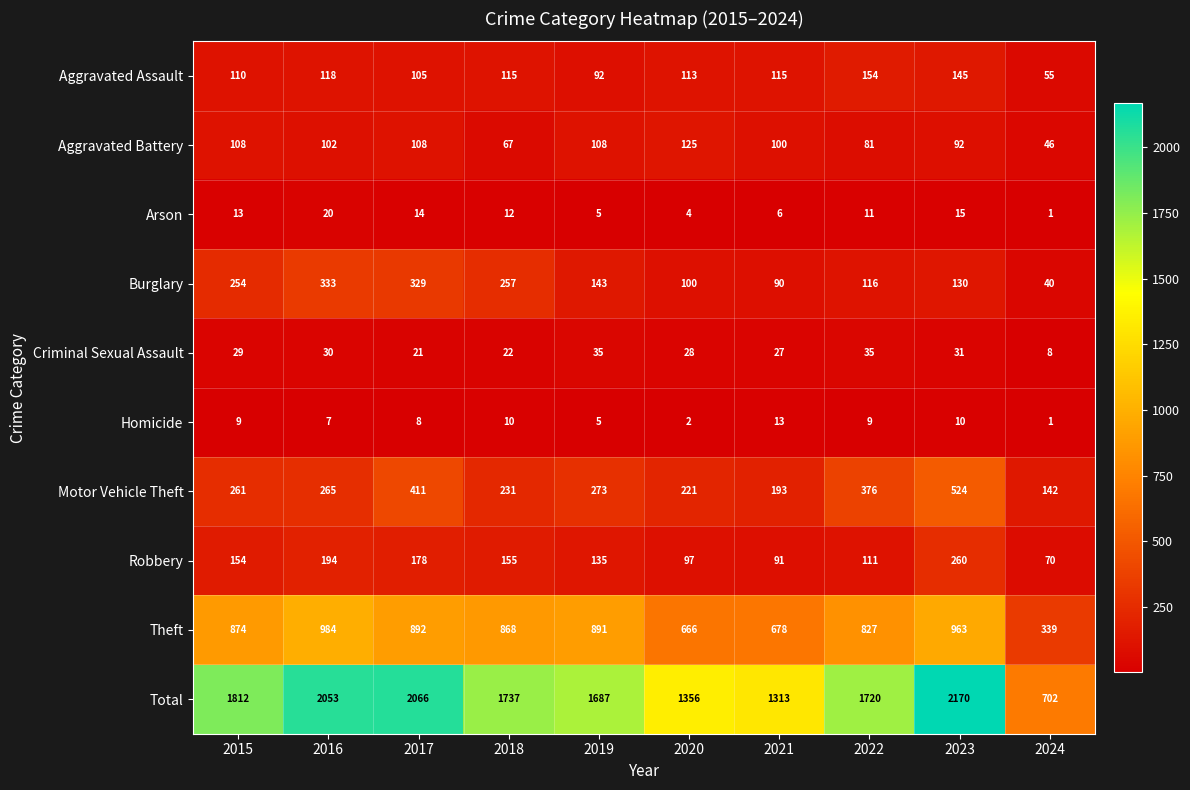

Rank the series at 2016 from highest to lowest value.

Total, Theft, Burglary, Motor Vehicle Theft, Robbery, Aggravated Assault, Aggravated Battery, Criminal Sexual Assault, Arson, Homicide